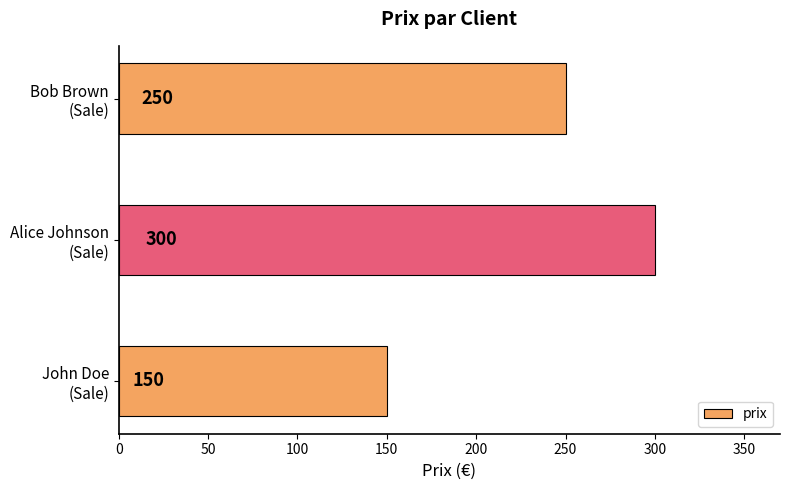

List the labels in order of value, smallest first.

John Doe
(Sale), Bob Brown
(Sale), Alice Johnson
(Sale)